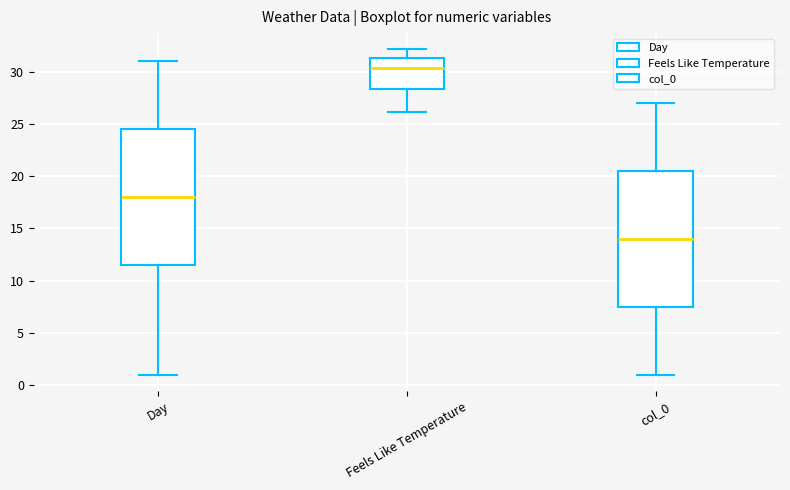

Where does the median line of the box for col_0 sit on the y-axis? The values are not printed on the chart, so give them approximately, as read against the axis.

14.0